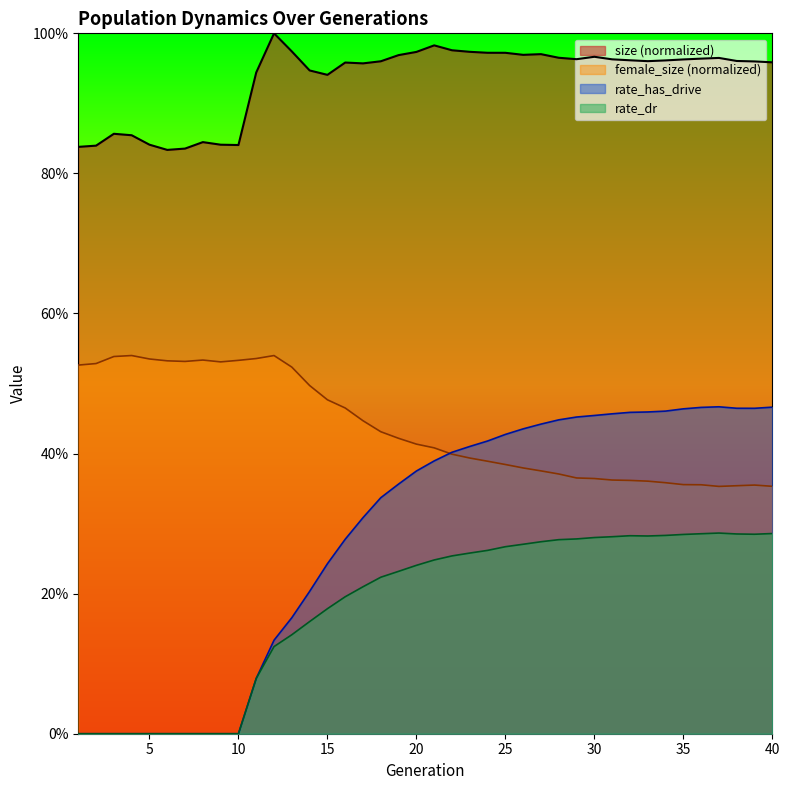

Between 11 and 23, which series saw the biggest shift?

rate_has_drive